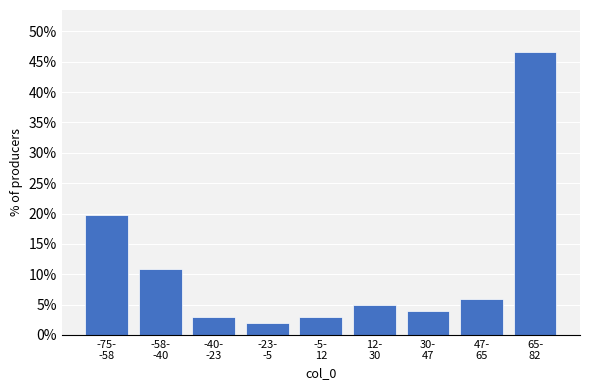

Reading left to right, list all the values displayed in this chart.

19.8	10.9	3.0	2.0	3.0	5.0	4.0	5.9	46.5